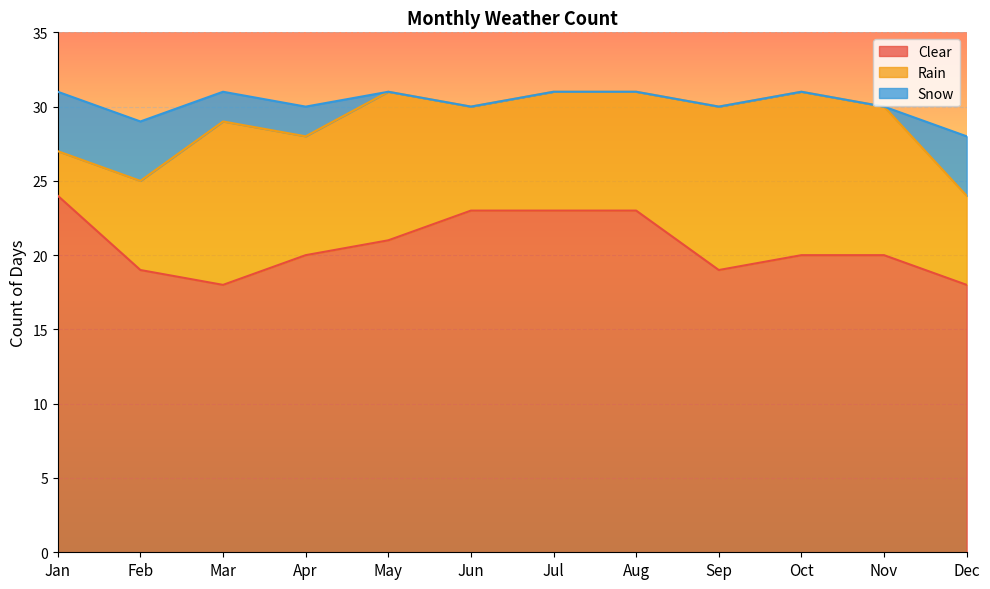

What are all the series names shown in the legend?

Clear, Rain, Snow